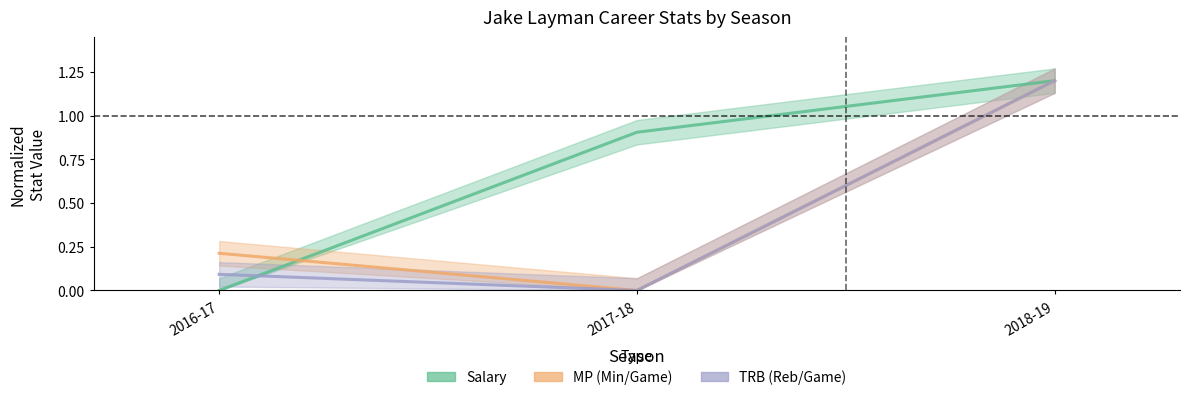

Is it true that MP equals 1.2 at 2018-19?

True